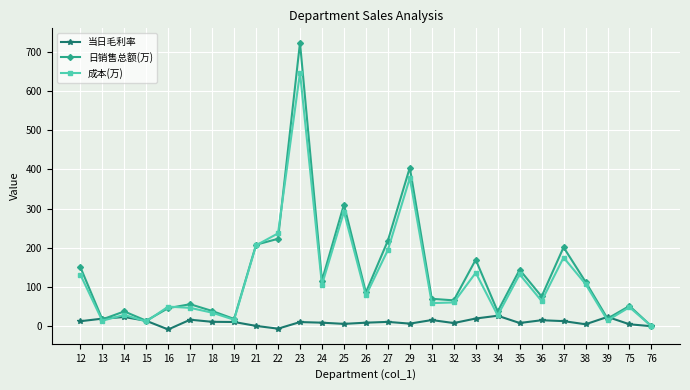

Does the chart have visible grid lines?

Yes